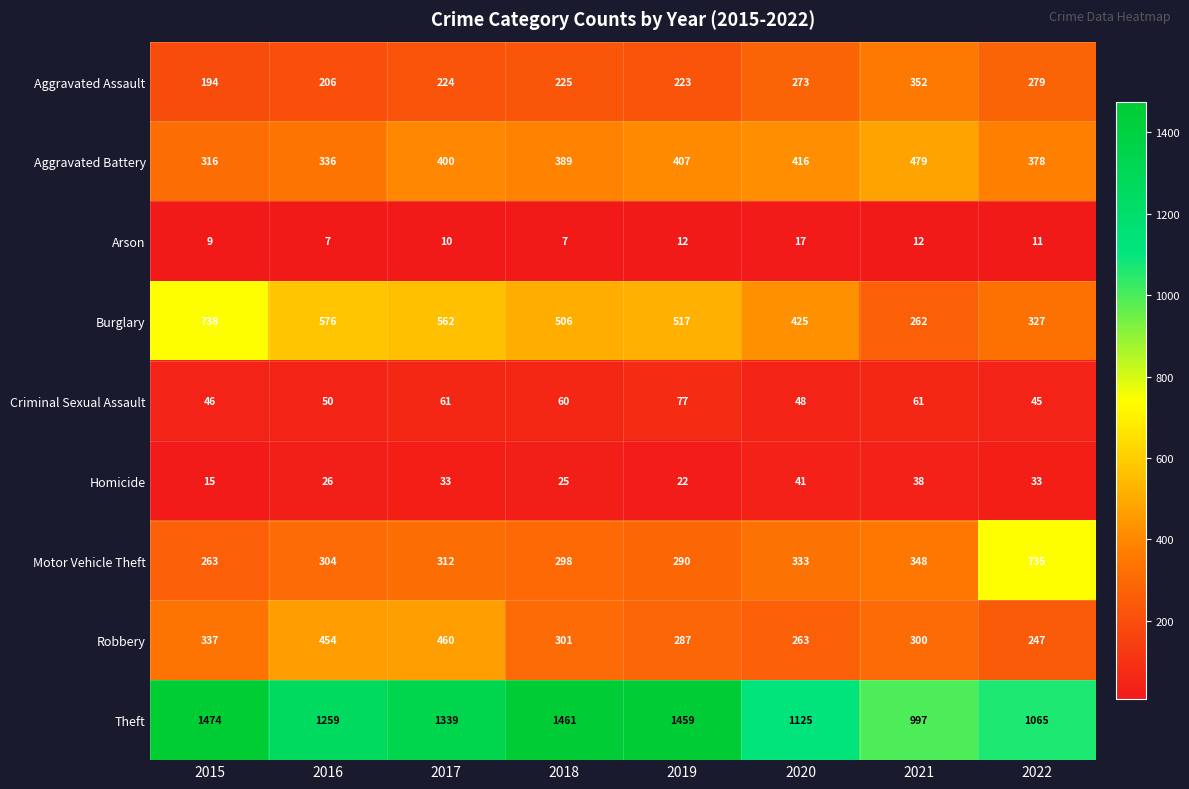

Which series changed the most between 2016 and 2021?

Burglary